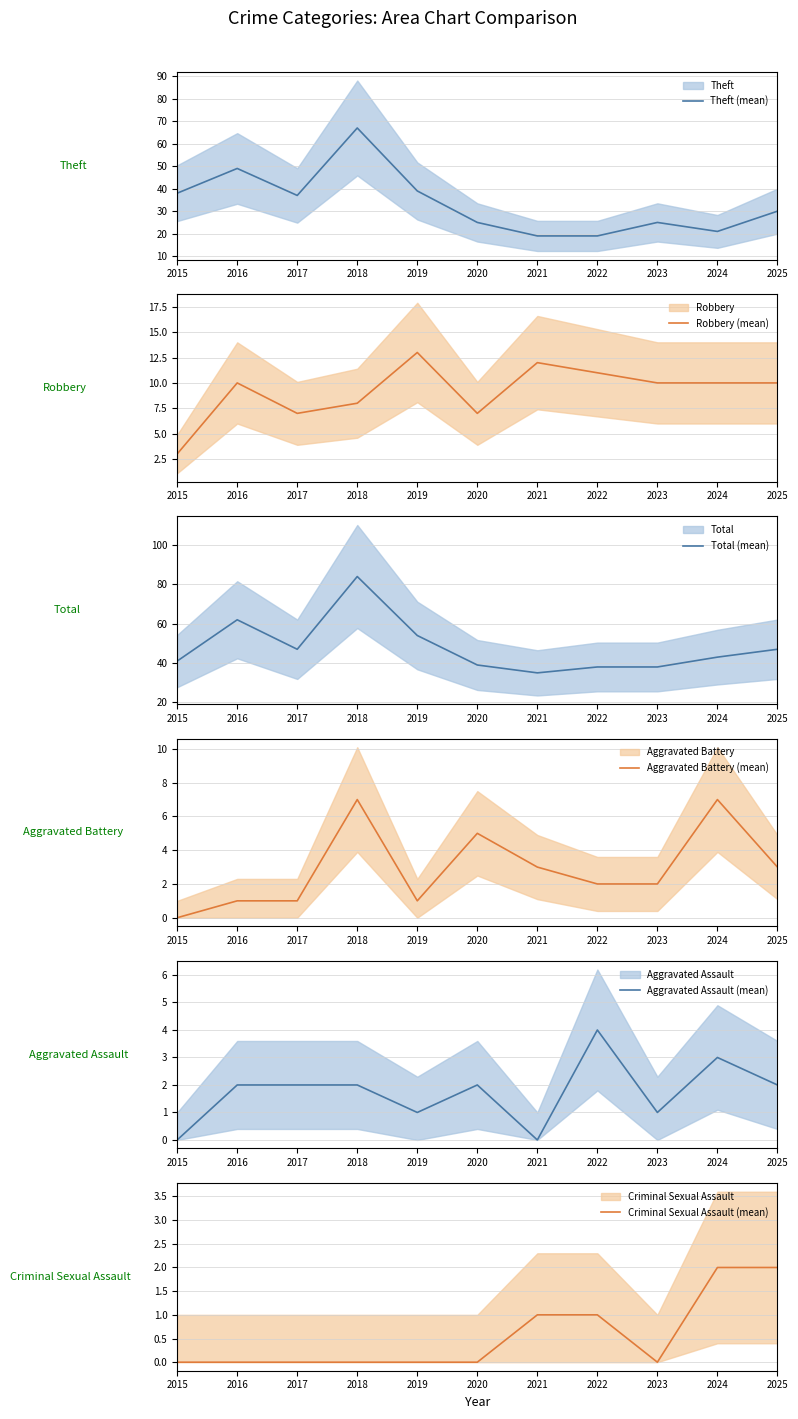

Between which two adjacent categories do Aggravated Battery (mean) and Aggravated Assault (mean) first intersect?

2017 and 2018